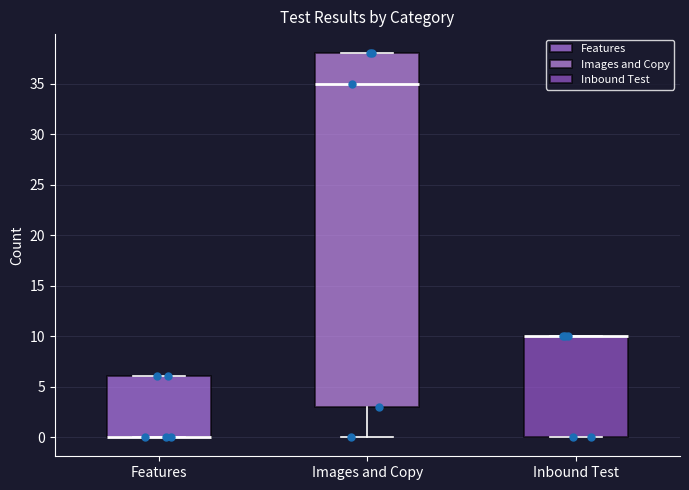

Which box is the tallest, from its lower edge to its upper edge?

Images and Copy